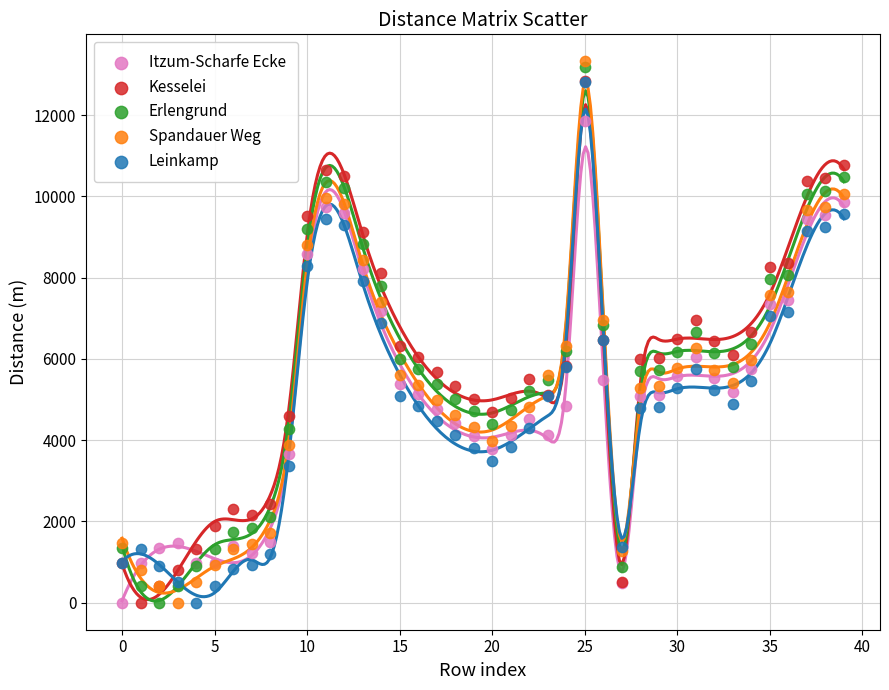

What are all the series names shown in the legend?

Itzum-Scharfe Ecke, Kesselei, Erlengrund, Spandauer Weg, Leinkamp